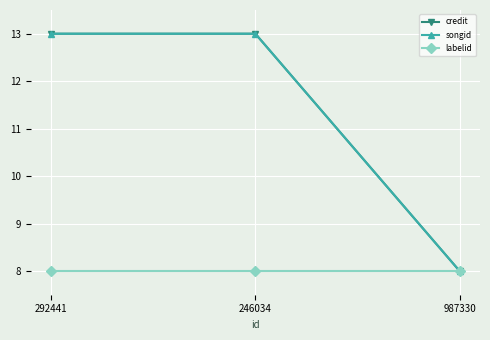

Is this an area chart (filled region under the line)?

No